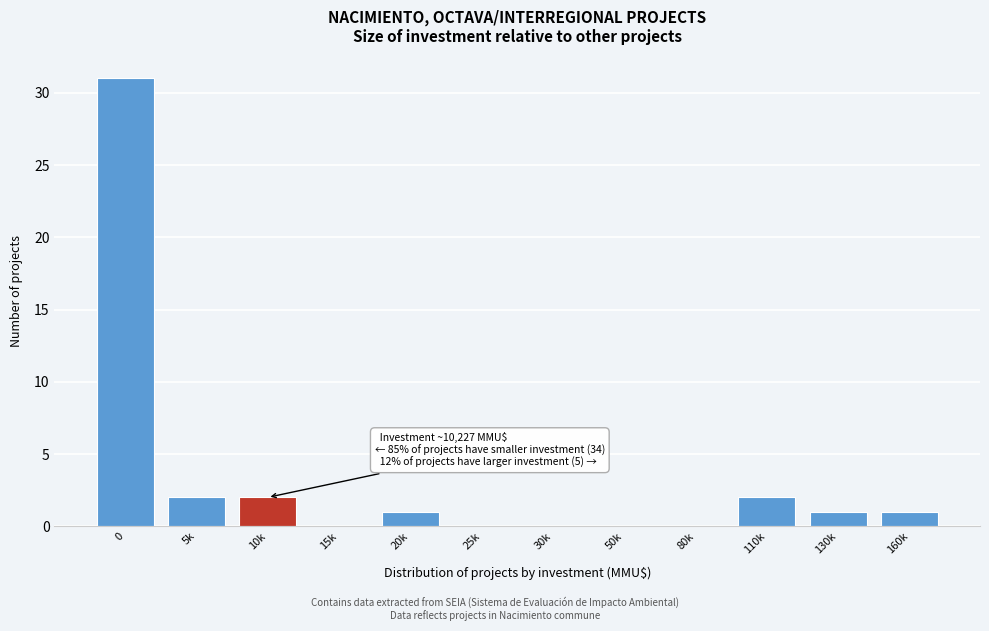

Reading left to right, what are all the values shown in this chart?

0=31	5k=2	10k=2	15k=0	20k=1	25k=0	30k=0	50k=0	80k=0	110k=2	130k=1	160k=1